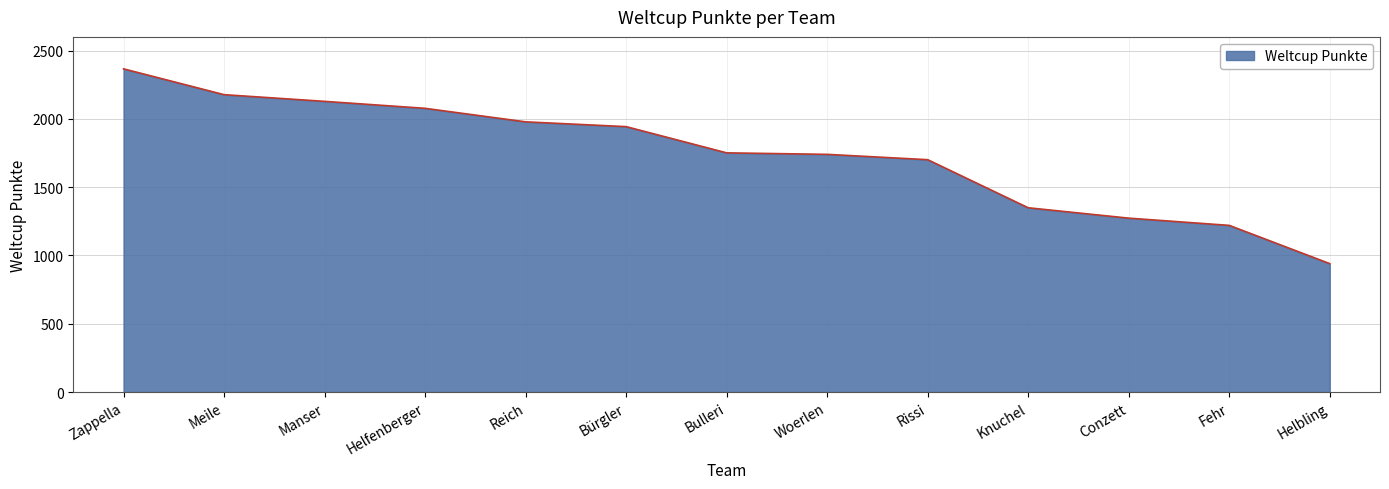

What is the approximate value at Rissi, to the nearest 50?

1700